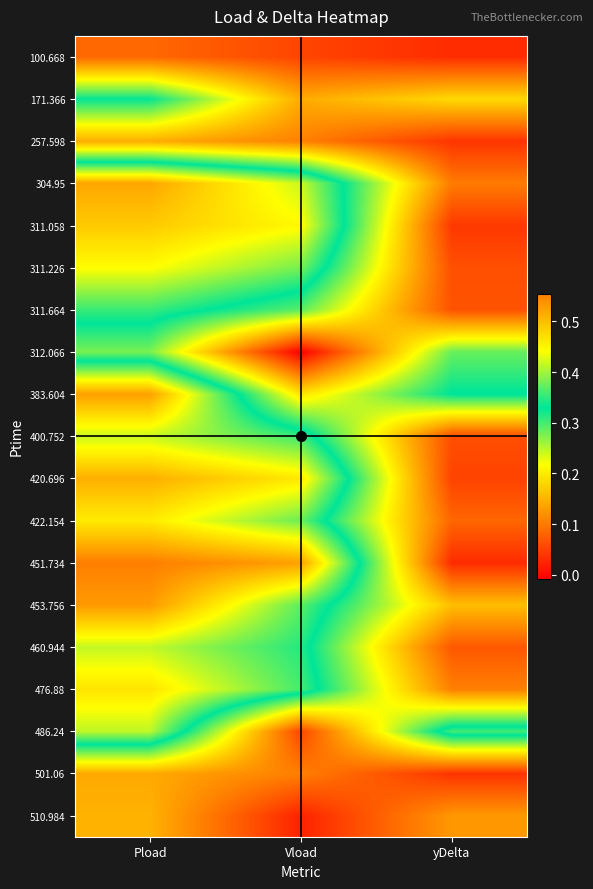

Rank the series by their maximum value, from lowest to highest.

100.668, 501.06, 257.598, 510.984, 312.066, 171.366, 311.664, 486.24, 460.944, 400.752, 311.226, 422.154, 476.88, 311.058, 420.696, 304.95, 383.604, 453.756, 451.734